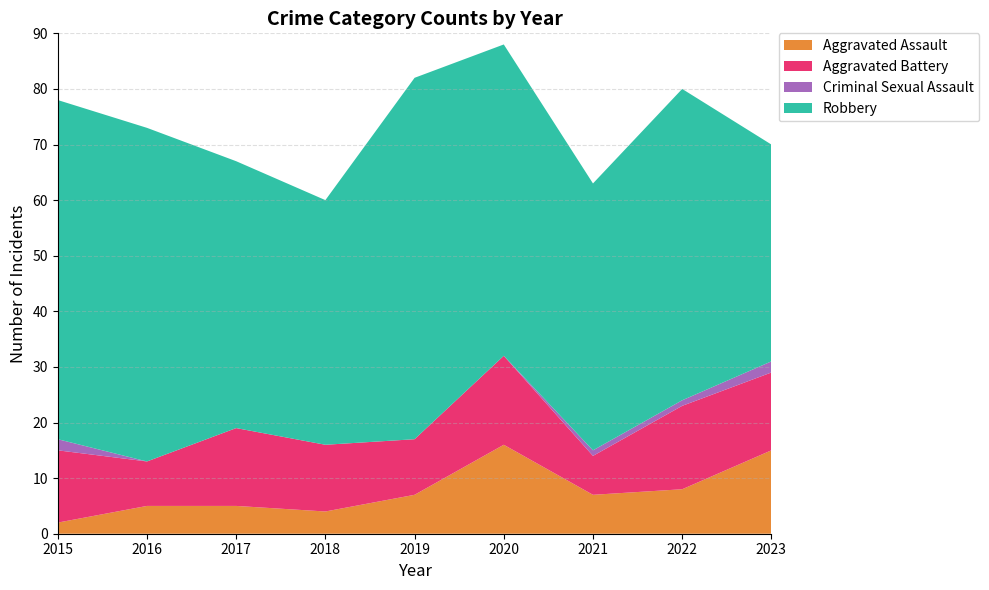

Reading left to right, extract all data points from this chart.

Aggravated Assault: 2	5	5	4	7	16	7	8	15
Aggravated Battery: 13	8	14	12	10	16	7	15	14
Criminal Sexual Assault: 2	0	0	0	0	0	1	1	2
Robbery: 61	60	48	44	65	56	48	56	39